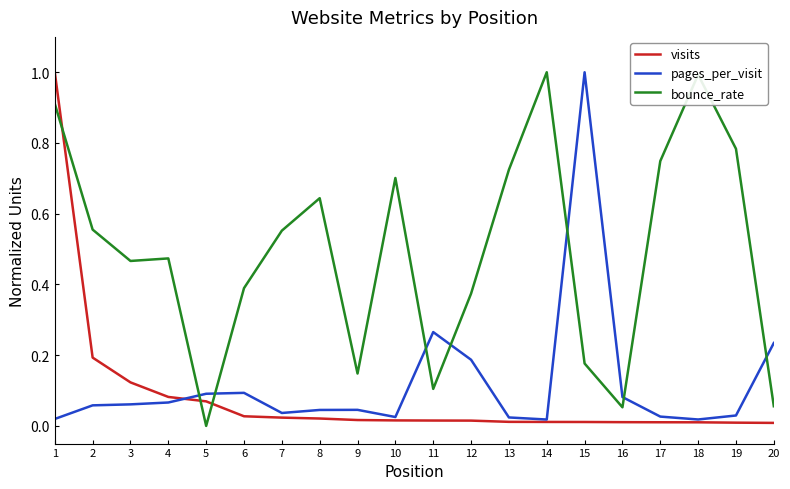

Between 11 and 20, which series saw the biggest shift?

bounce_rate